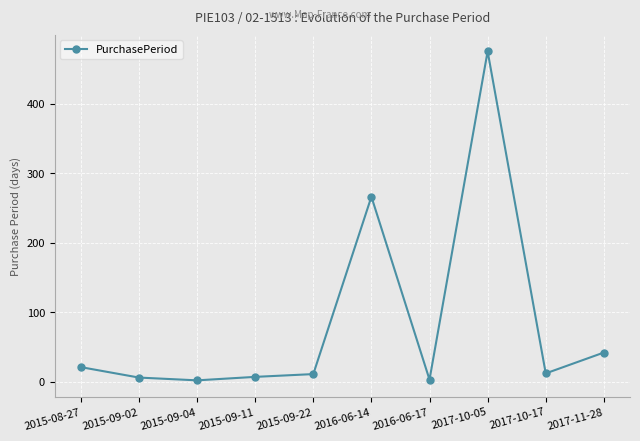

What is the maximum value shown in the chart?

475